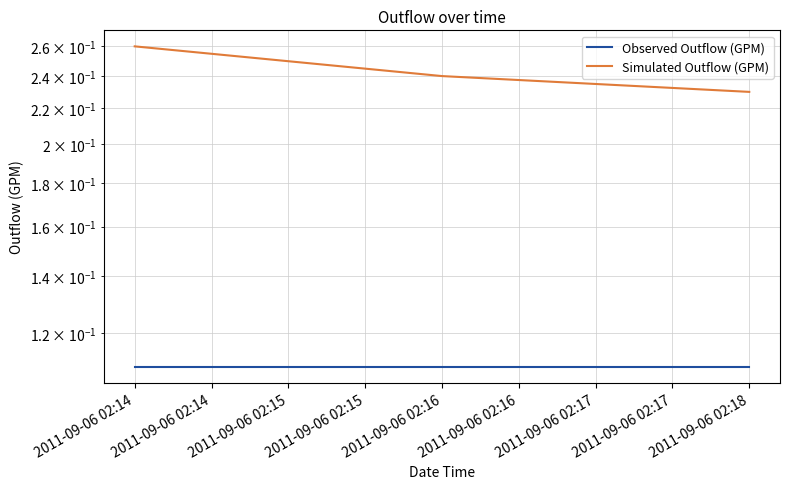

What are all the series names shown in the legend?

Observed Outflow (GPM), Simulated Outflow (GPM)